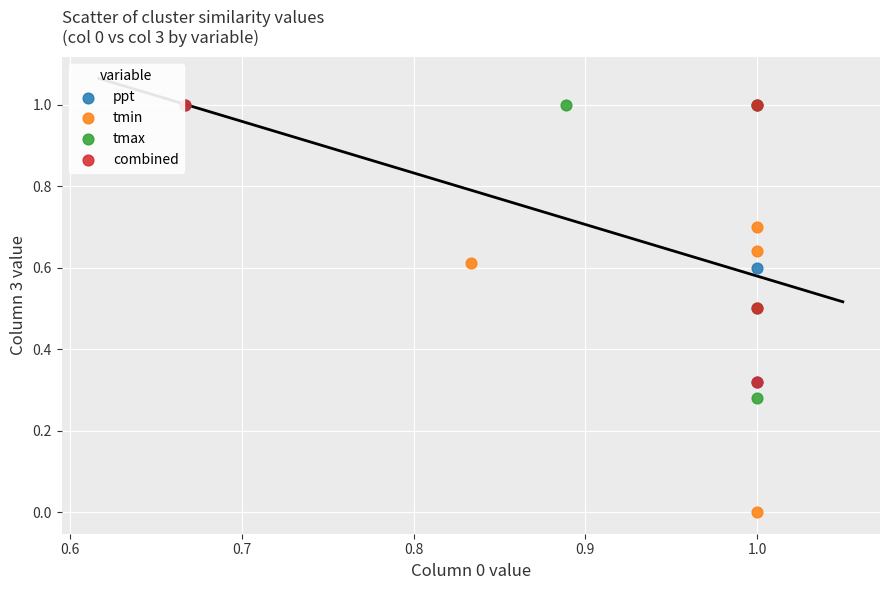

Which series reaches the minimum Y coordinate?

tmin